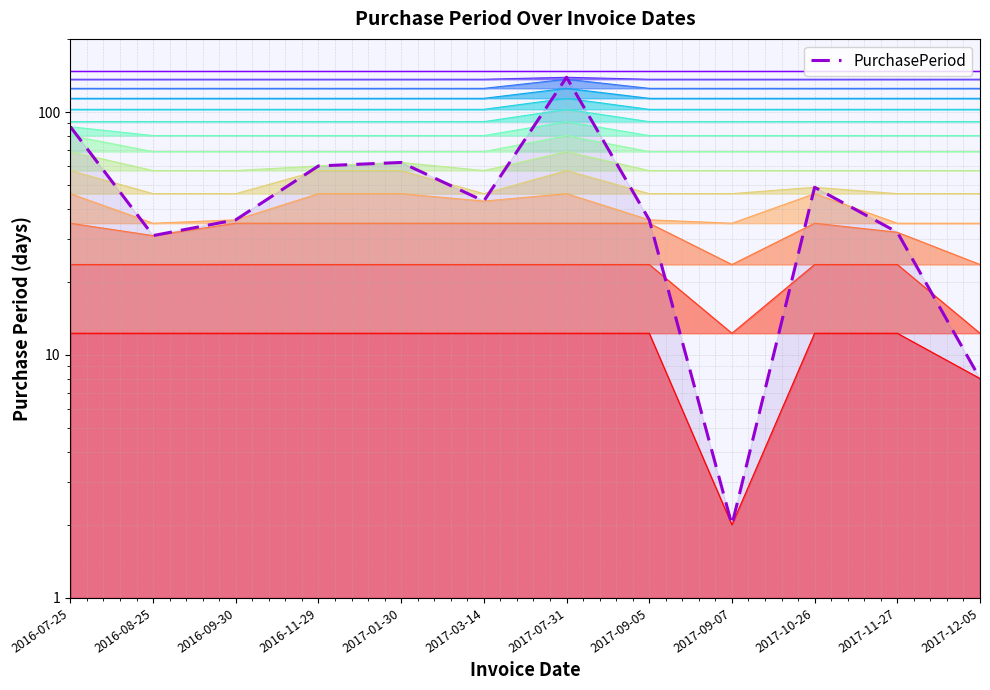

What is the label of the 8th point from the right?

2017-01-30